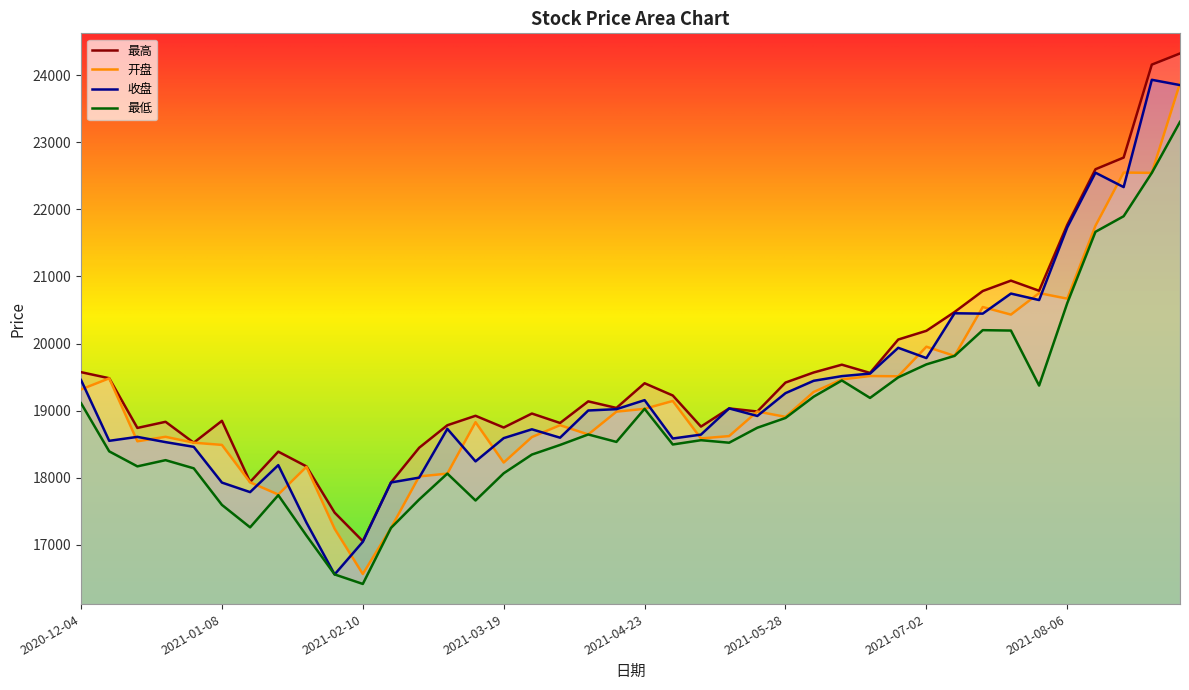

What position from the right is 2021-01-29?

32